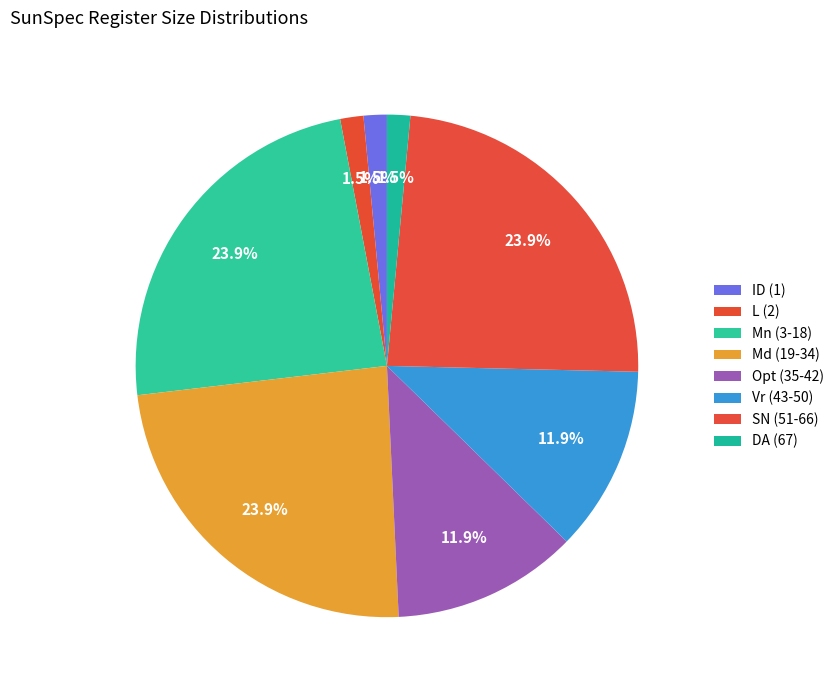

Count the number of slices in the pie.

8